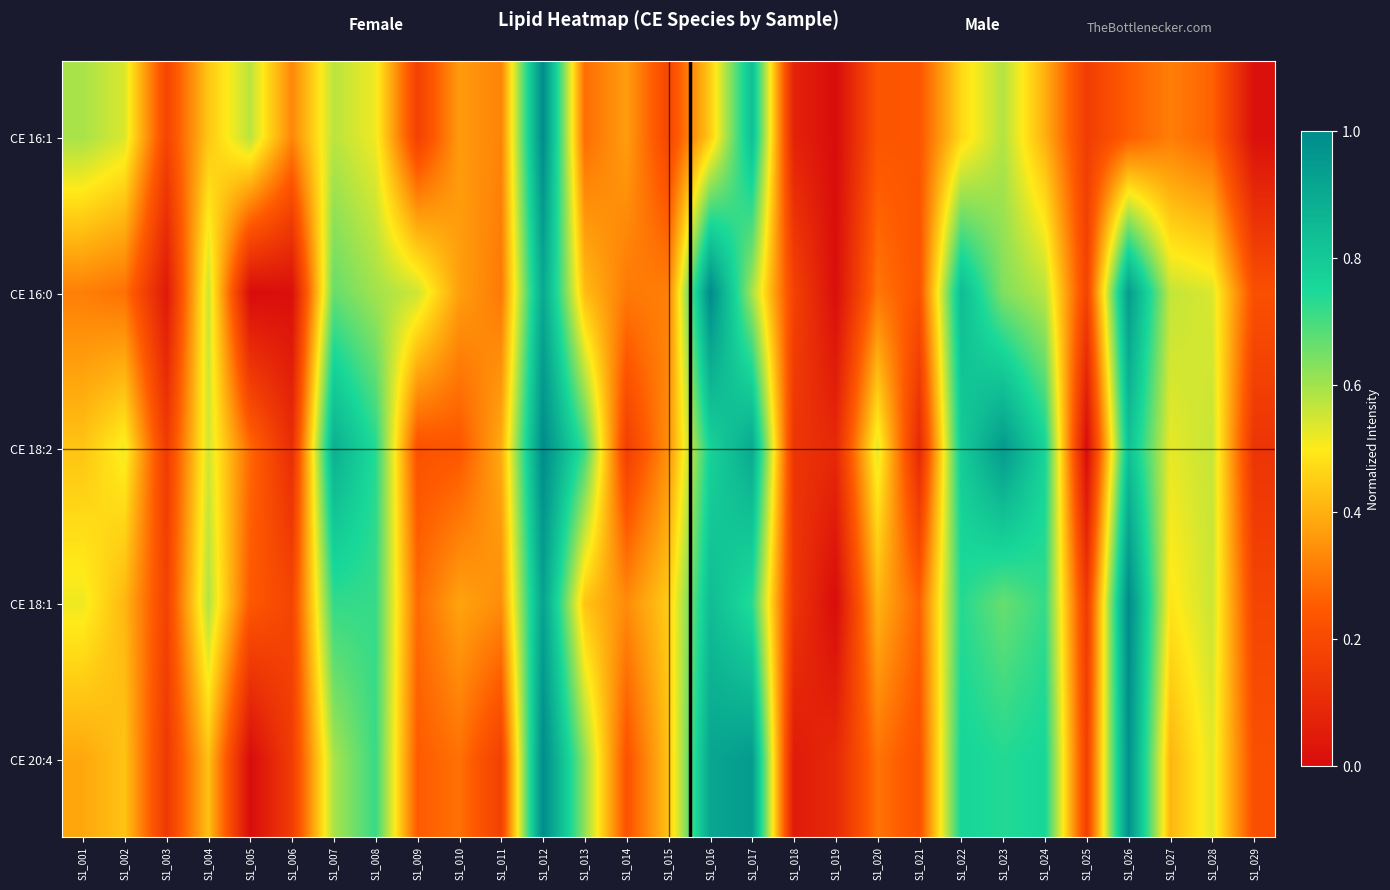

What is the total value across all series at S1_005?

1.1